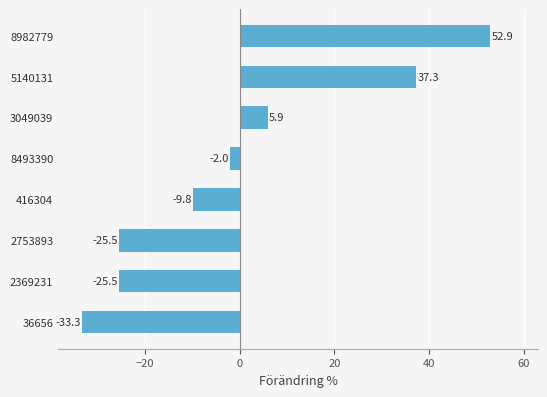

Does the chart contain any negative values?

Yes